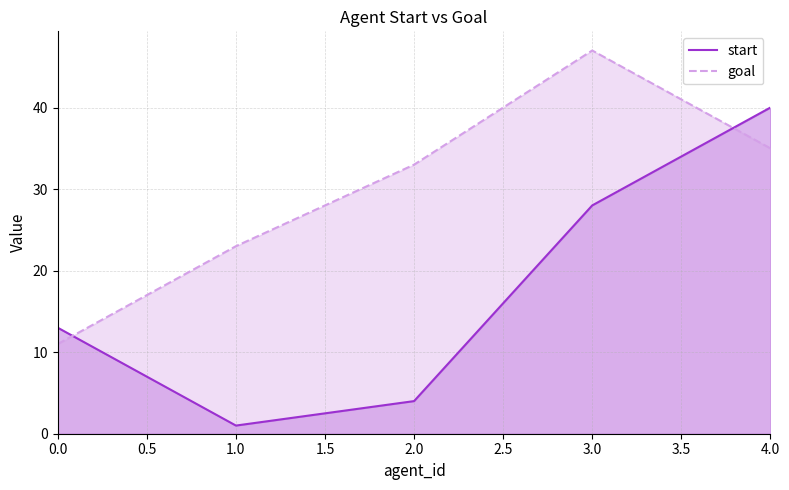

Between 0.0 and 4.0, which series saw the biggest shift?

start